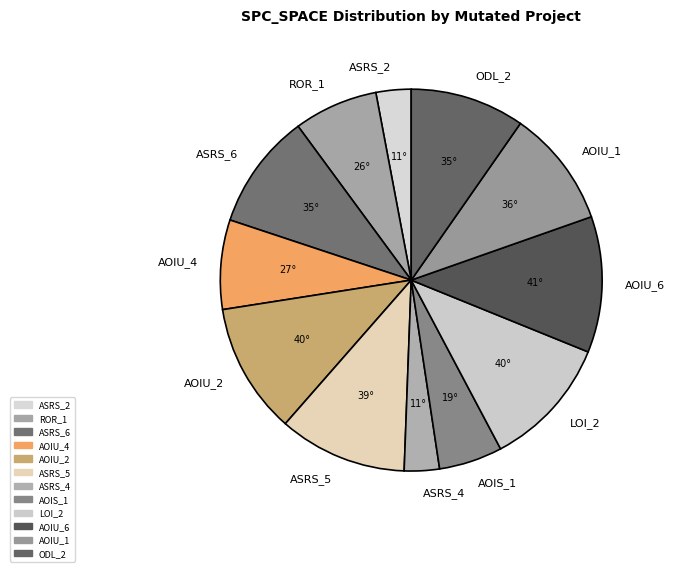

Approximately how many times larger is the value at AOIU_6 compared to ASRS_6?

1.2